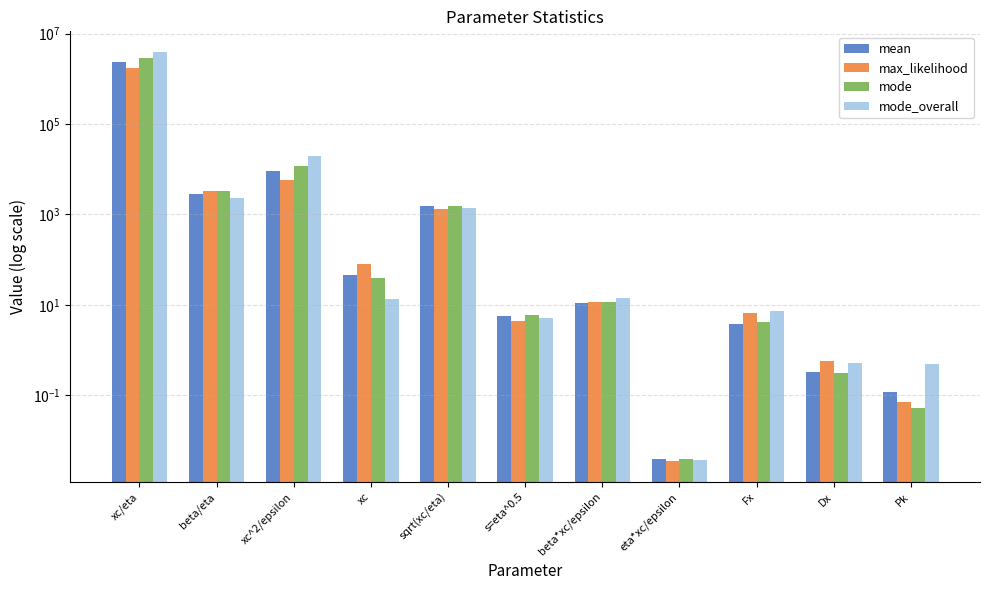

Read the mode_overall value at s=eta^0.5.

5.3